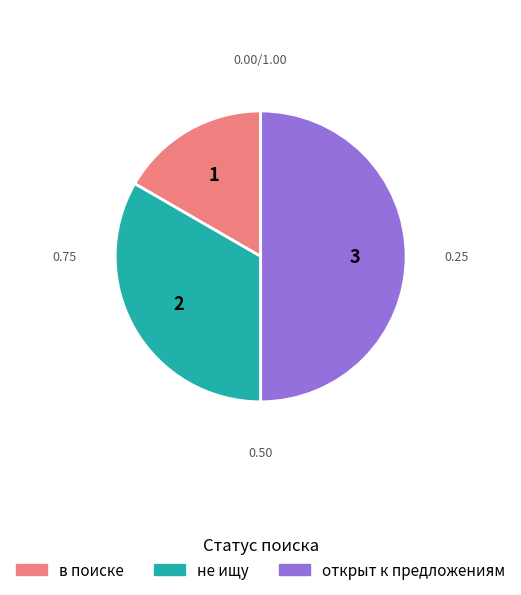

Rank the categories by value from highest to lowest.

открыт к предложениям, не ищу, в поиске